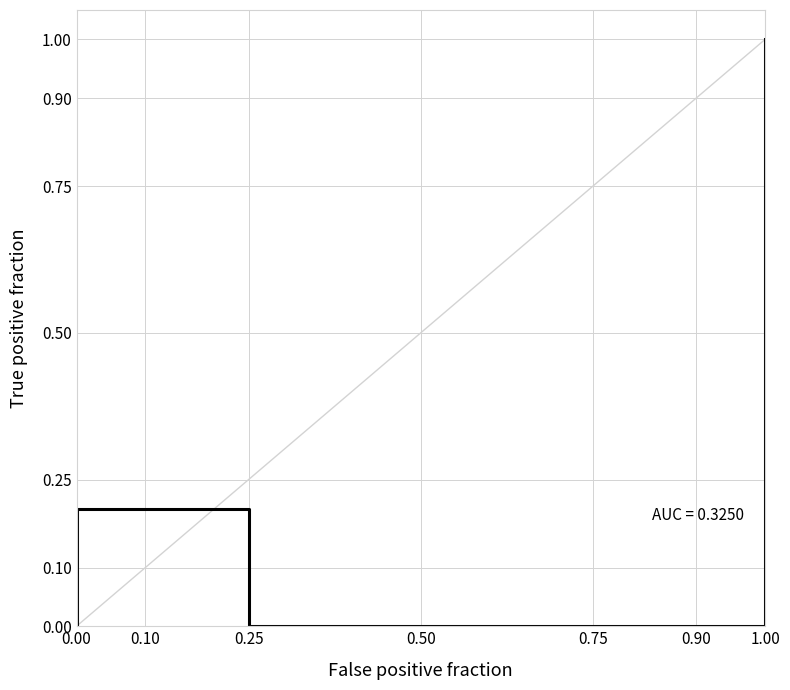

The chart shows a value of 0.6 at 0.00. True or false?

False